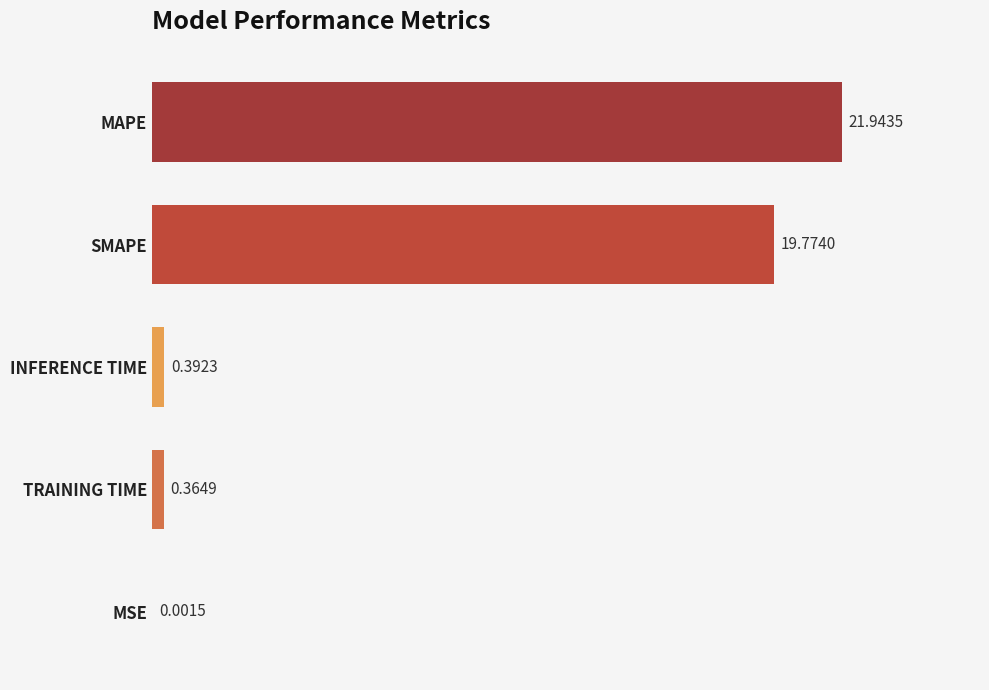

Are the bars horizontal?

Yes